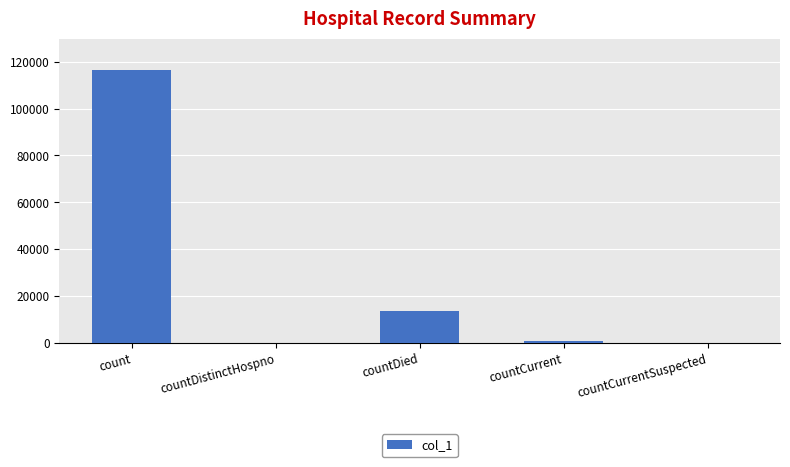

What is the change in value from countDied to countCurrentSuspected?

-13488